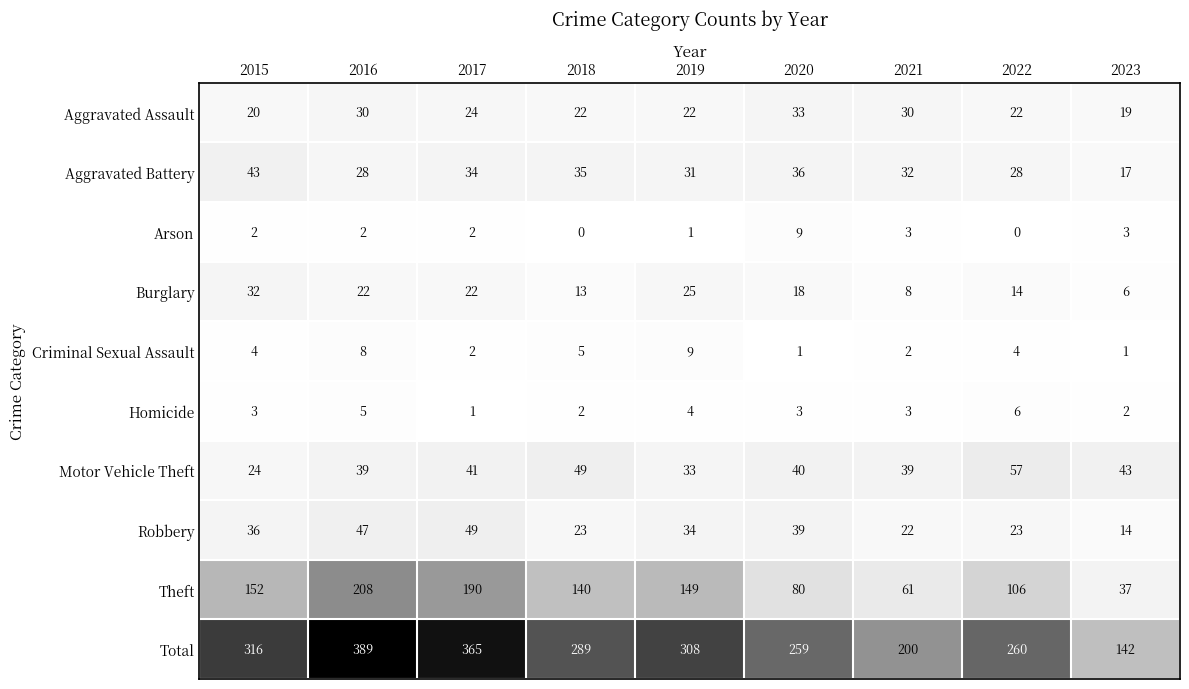

Between 2015 and 2022, which series saw the biggest shift?

Total